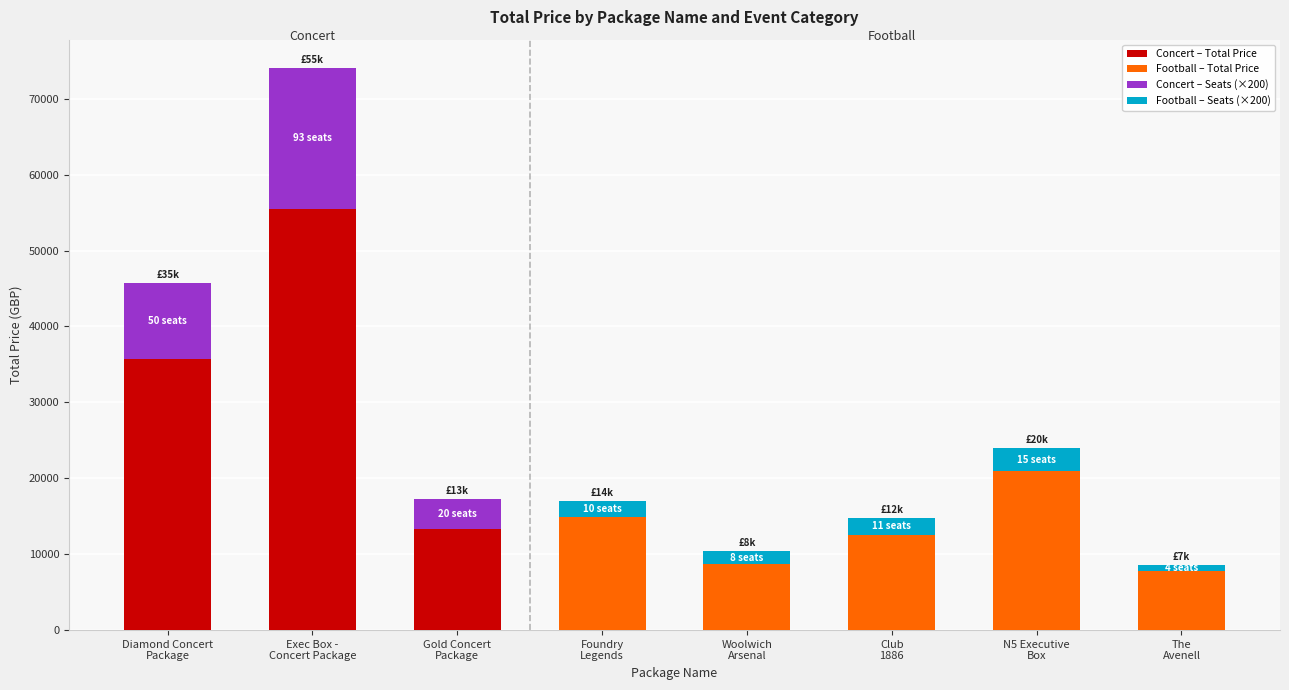

The value of Concert – Seats (×200) at Woolwich
Arsenal is 0. True or false?

True